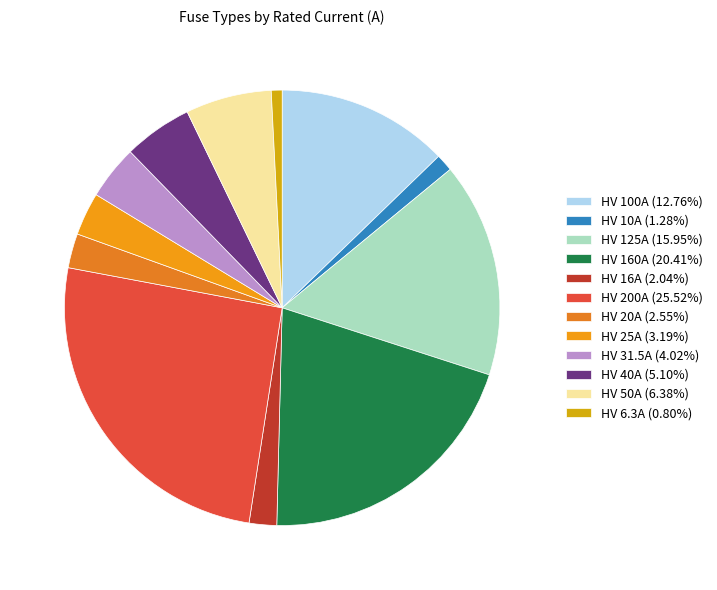

To the nearest percent, what percentage of the pie is HV 200A?

26%